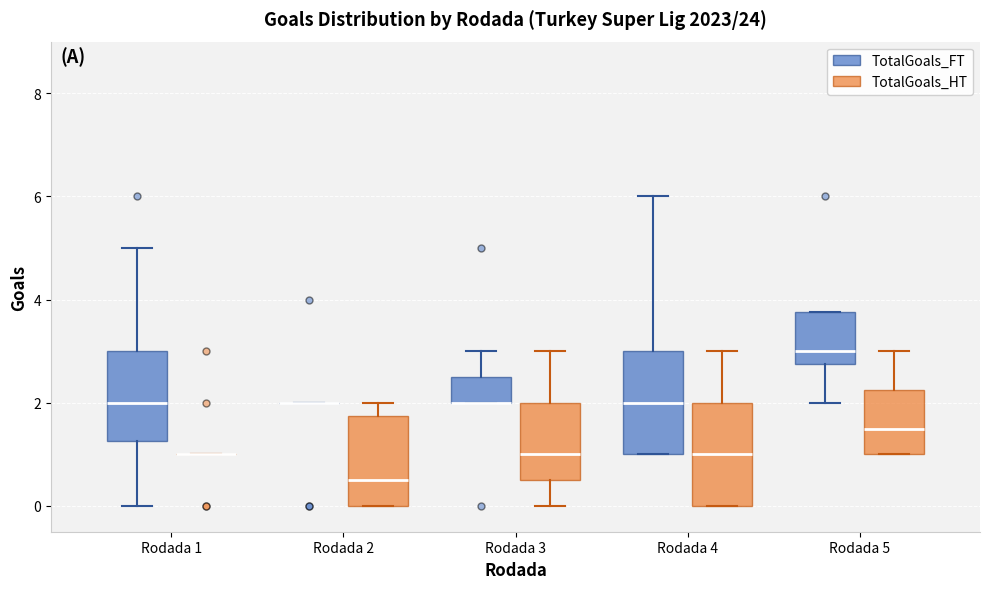

Where is the lower edge of the box for Rodada 4 (TotalGoals_HT) on the y-axis? The values are not printed on the chart, so give them approximately, as read against the axis.

0.0